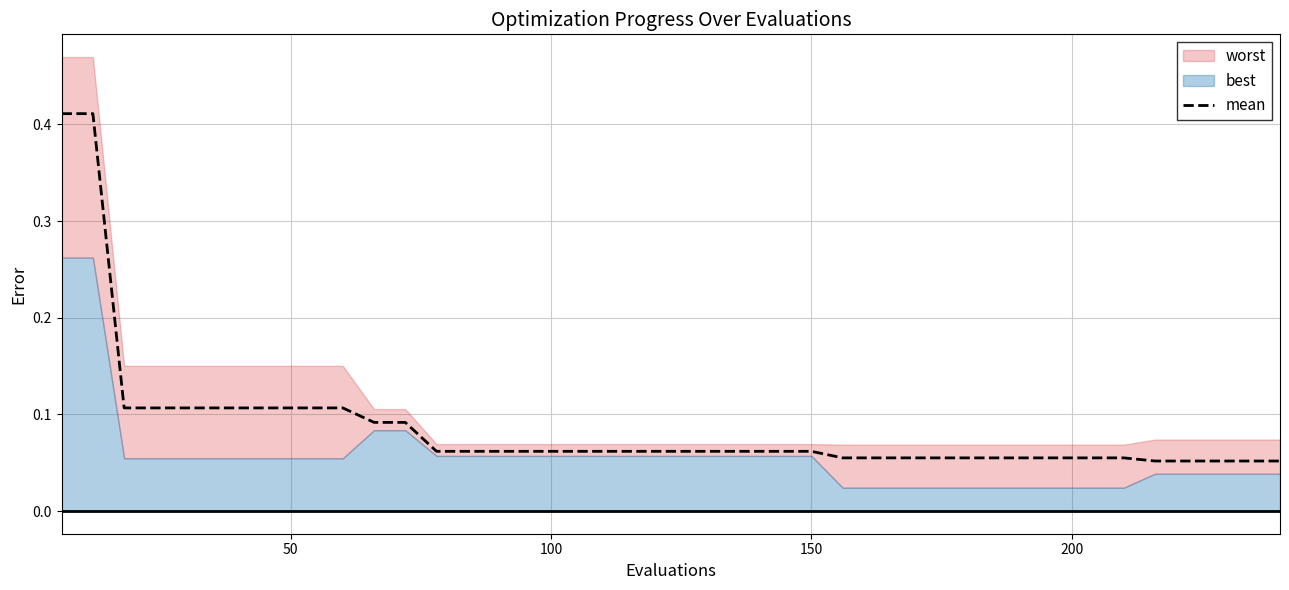

Count the number of categories in the chart.

40